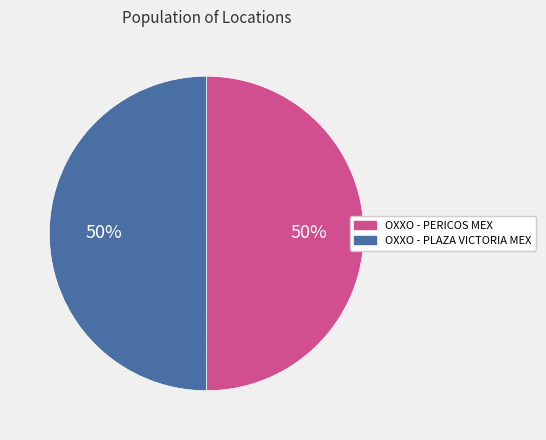

Is it true that OXXO - PERICOS MEX is 50% of the pie?

True